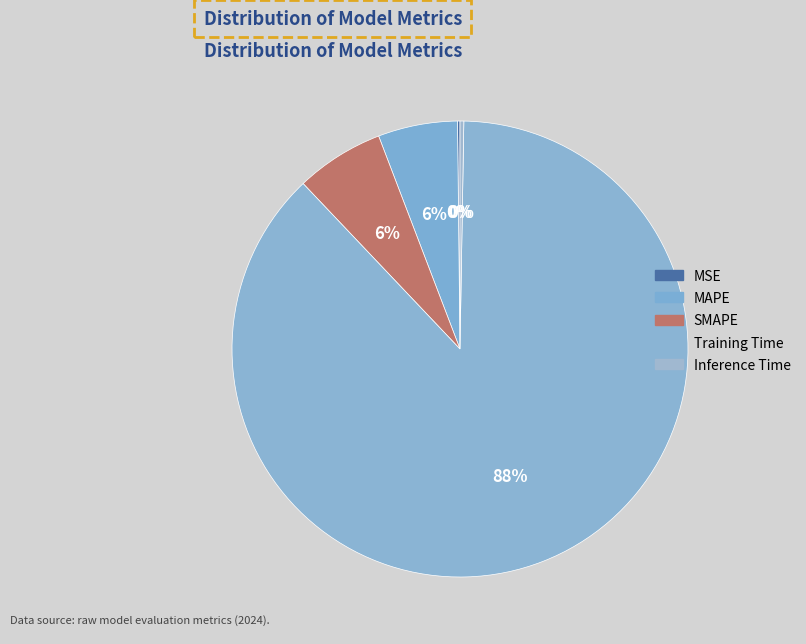

Which category accounts for the majority?

Training Time